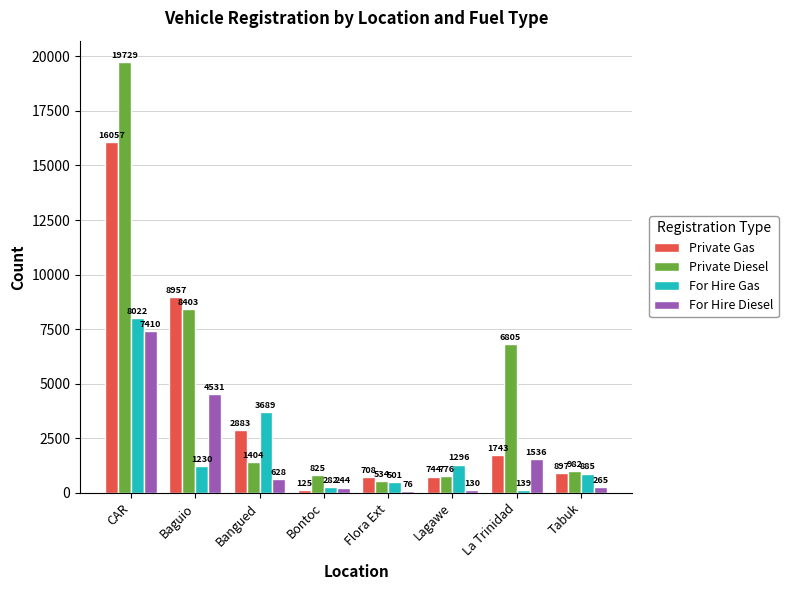

What is the spread (max minus min) of values at Baguio?

7727